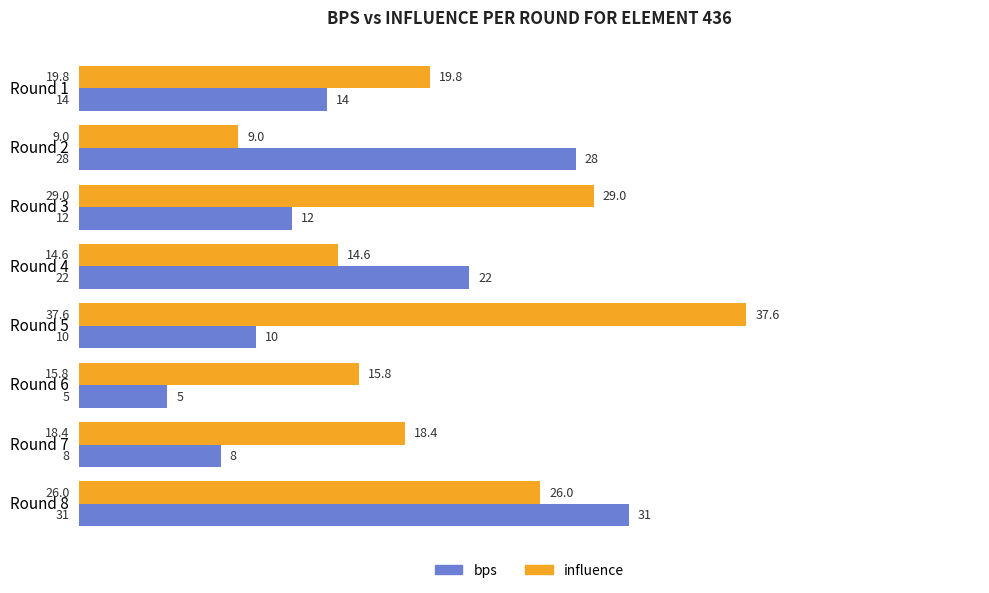

The value of bps at Round 2 is 40.8. True or false?

False